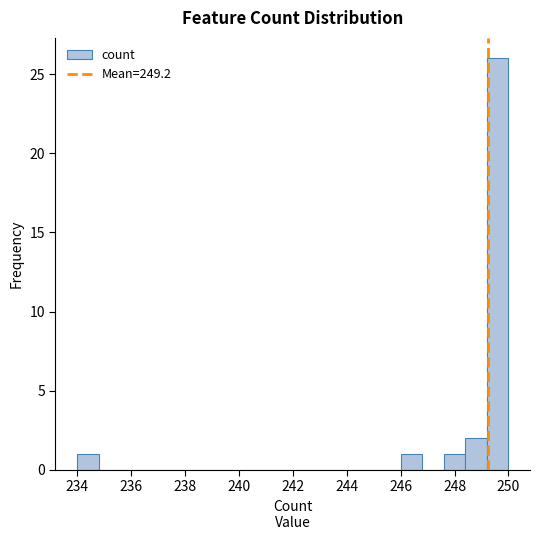

Reading left to right, transcribe this chart: for each bar, give the range it covers on the x-axis and its height. The values are not printed on the chart, so give them approximately, as read against the axis.

234.0 to 234.8: 1
234.8 to 235.6: 0
235.6 to 236.4: 0
236.4 to 237.2: 0
237.2 to 238.0: 0
238.0 to 238.8: 0
238.8 to 239.6: 0
239.6 to 240.4: 0
240.4 to 241.2: 0
241.2 to 242.0: 0
242.0 to 242.8: 0
242.8 to 243.6: 0
243.6 to 244.4: 0
244.4 to 245.2: 0
245.2 to 246.0: 0
246.0 to 246.8: 1
246.8 to 247.6: 0
247.6 to 248.4: 1
248.4 to 249.2: 2
249.2 to 250.0: 26